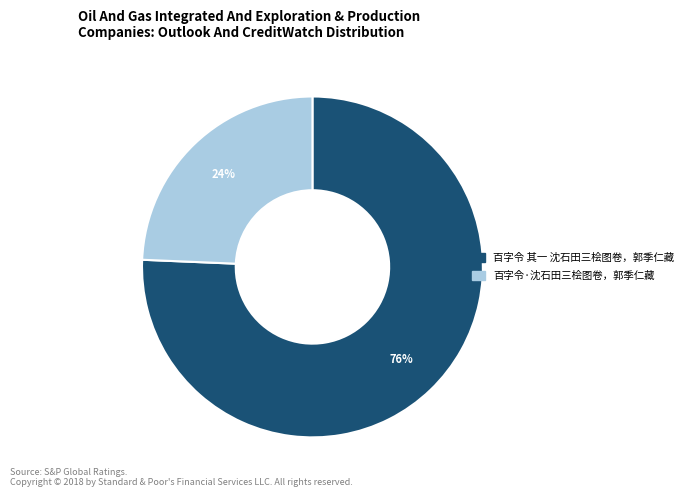

Which has a higher value, 百字令 其一 沈石田三桧图卷，郭季仁藏 or 百字令·沈石田三桧图卷，郭季仁藏?

百字令 其一 沈石田三桧图卷，郭季仁藏